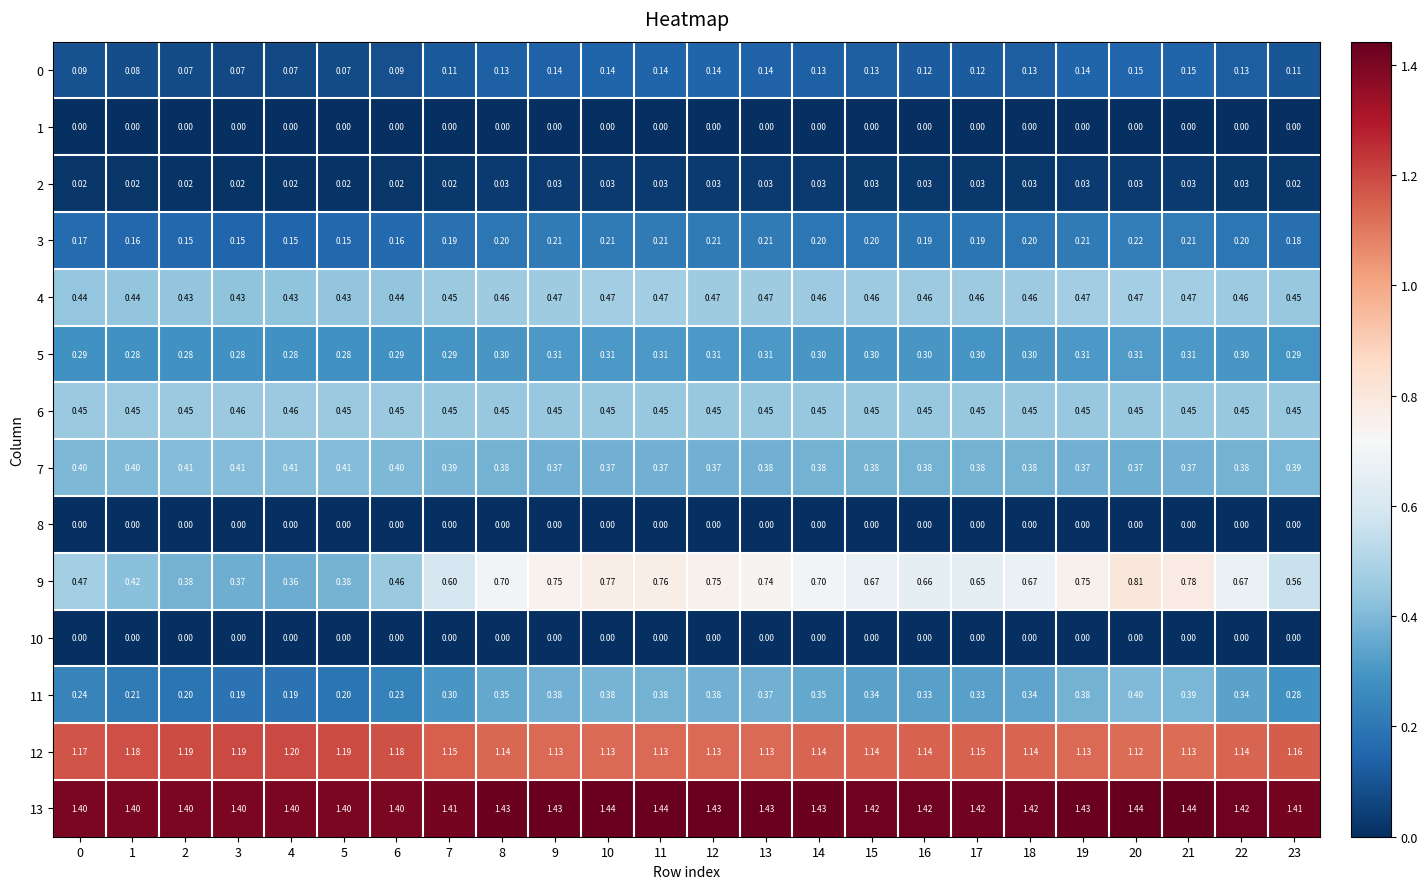

Is the value of 9 at 12 greater than the value of 10 at 23?

Yes